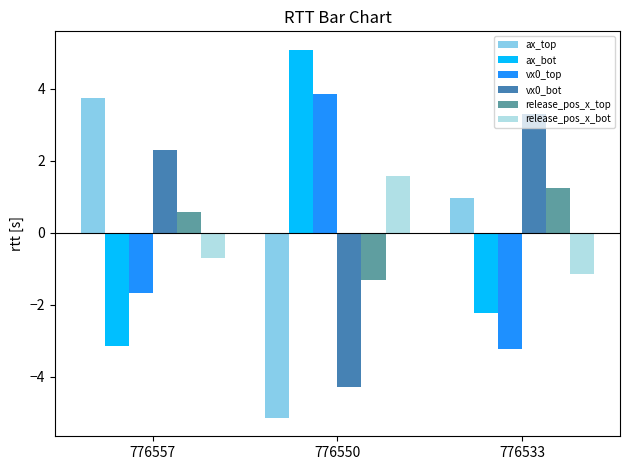

What is the maximum value shown in the chart?

5.1